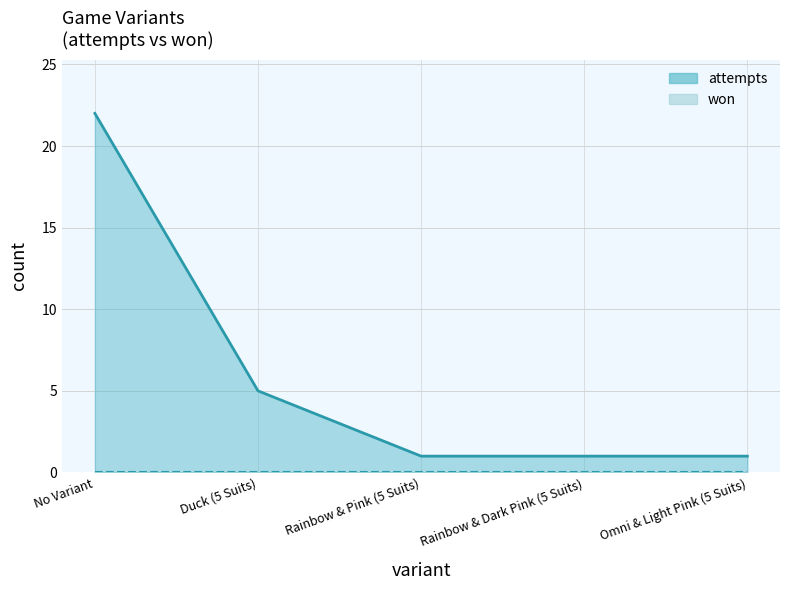

Between Duck (5 Suits) and Omni & Light Pink (5 Suits), which is larger?

Duck (5 Suits)